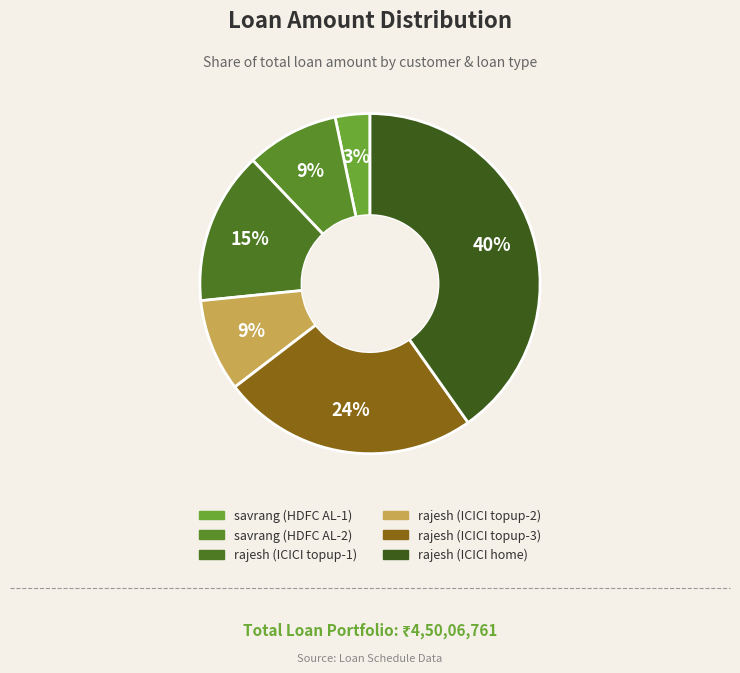

How many segments does this pie chart have?

6